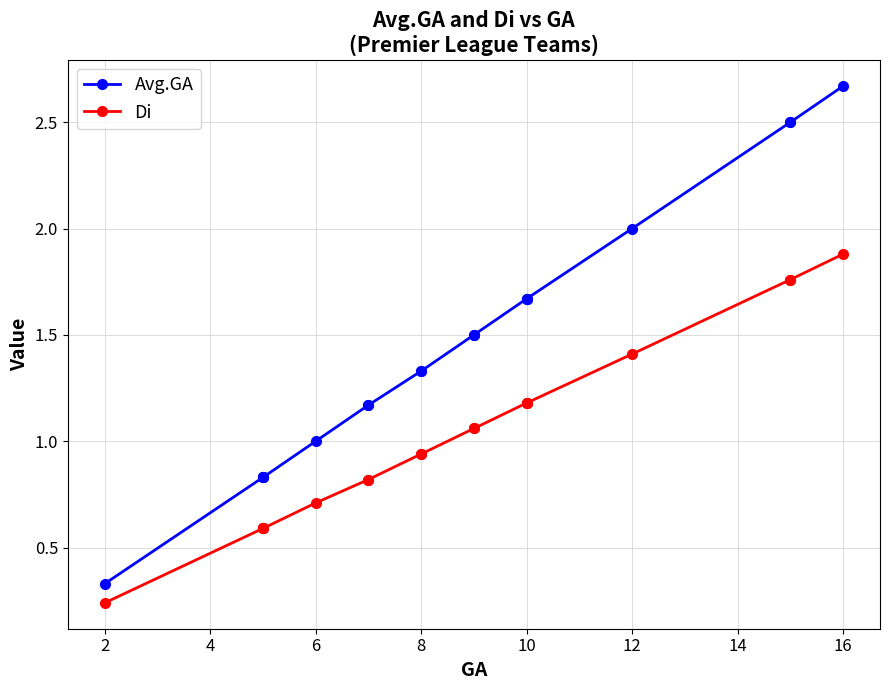

What is the difference between the maximum and second lowest values in the Di series?

1.3